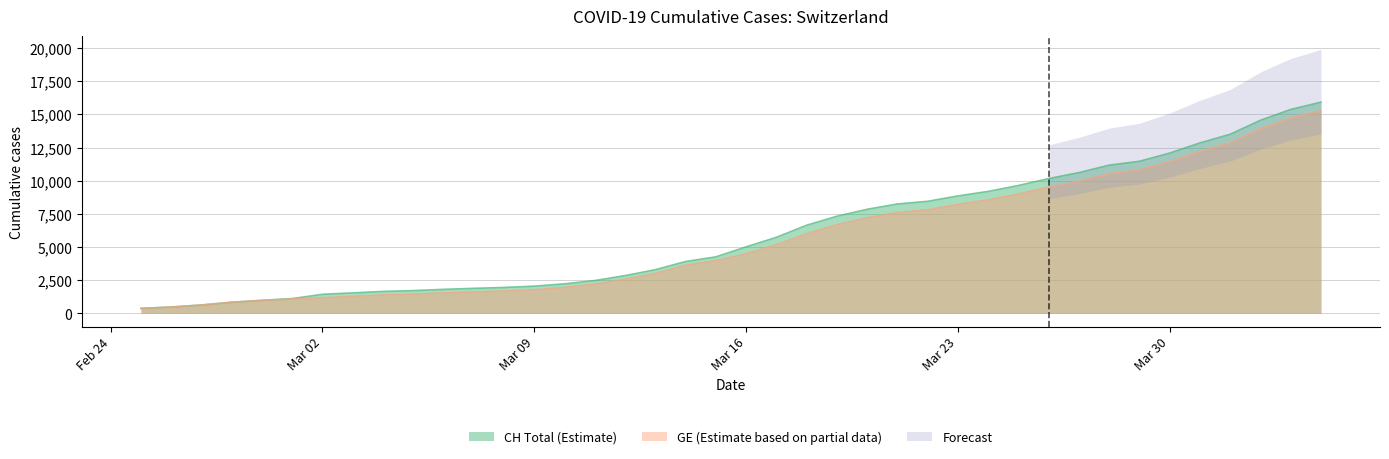

True or false: CH and GE cross at least once.

False